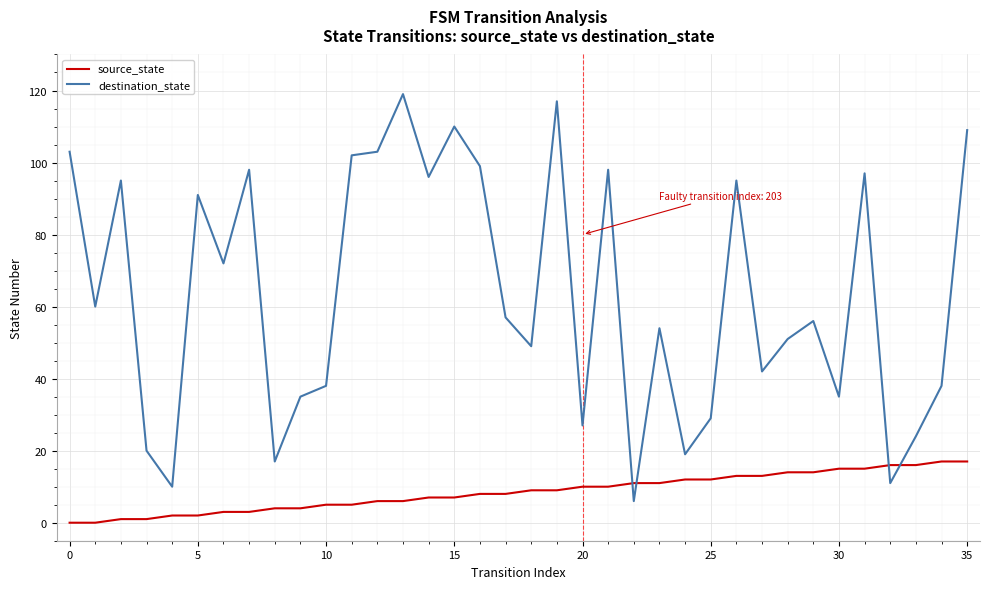

What is the difference between the maximum and minimum values in the destination_state series?

113